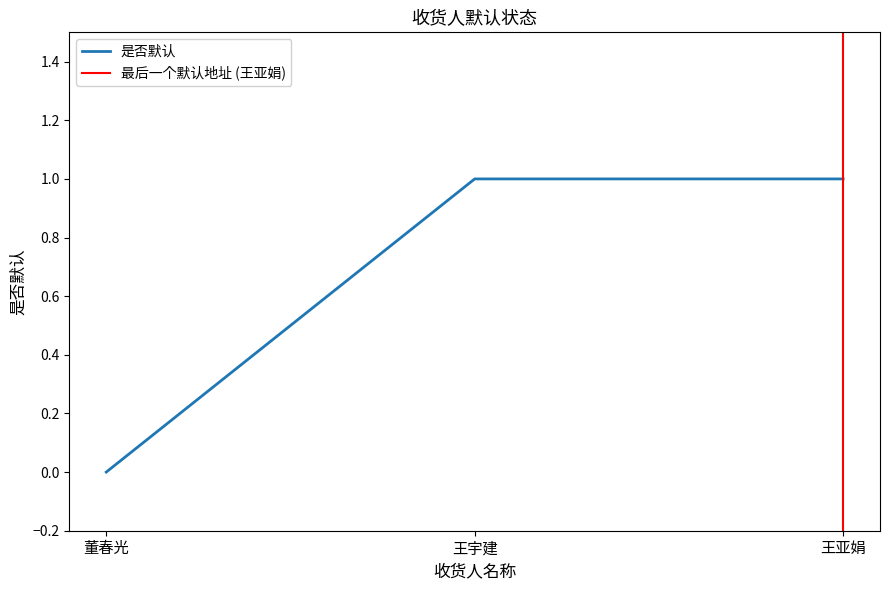

Reading left to right, transcribe all the data shown in this chart.

董春光=0	王宇建=1	王亚娟=1